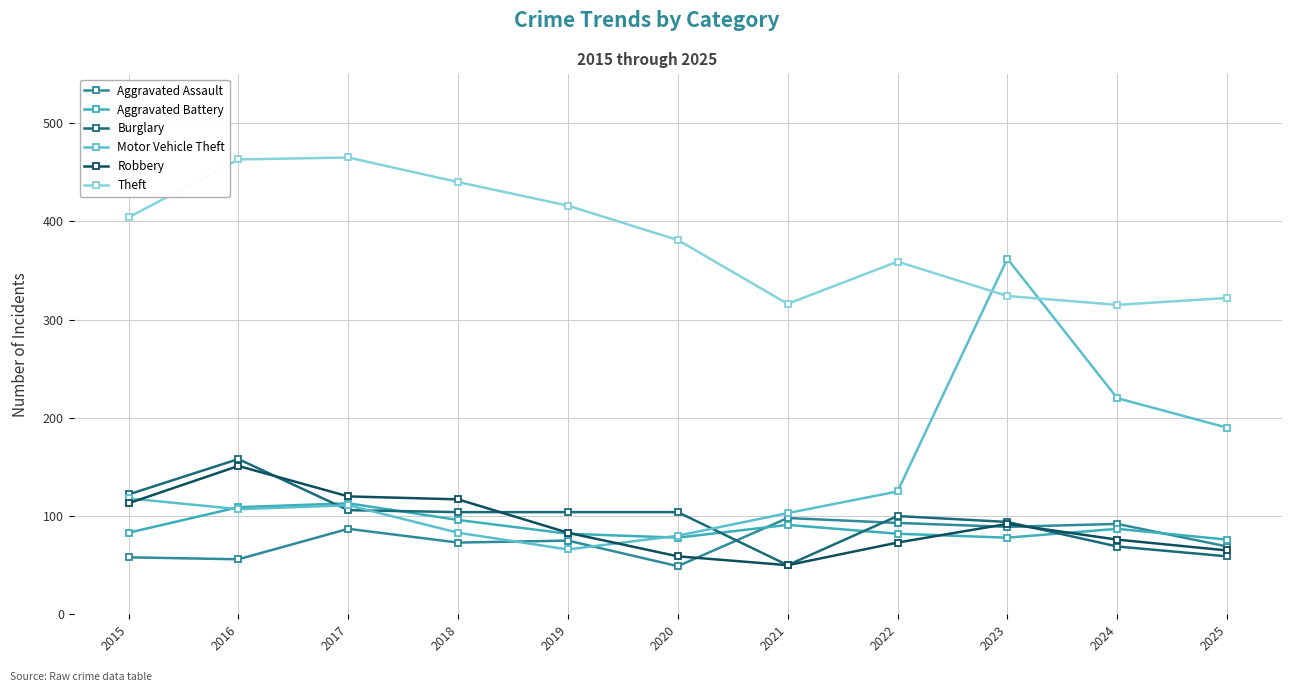

The value of Robbery at 2017 is 120. True or false?

True